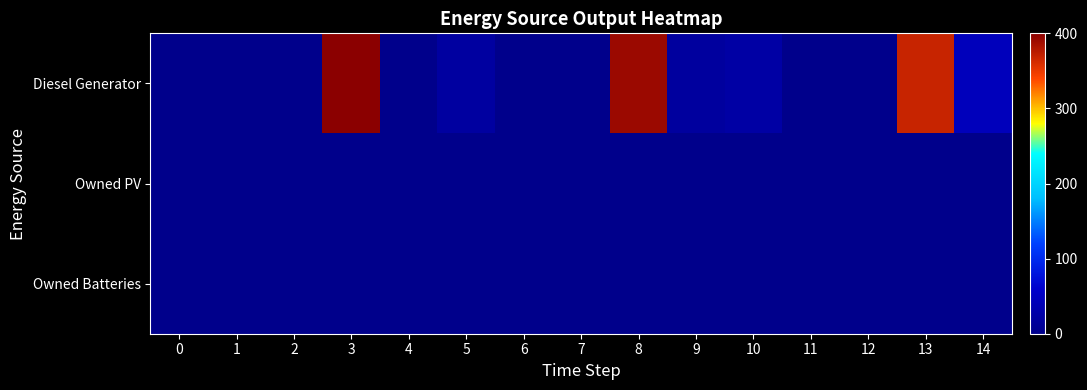

Reading left to right, list all the values displayed in this chart.

Diesel Generator: 0=0	1=0	2=0	3=400	4=0	5=20	6=0	7=0	8=391	9=18	10=24	11=0	12=0	13=368	14=44
Owned PV: 0=0	1=0	2=0	3=0	4=0	5=0	6=0	7=0	8=0	9=0	10=0	11=0	12=0	13=0	14=0
Owned Batteries: 0=0	1=0	2=0	3=0	4=0	5=0	6=0	7=0	8=0	9=0	10=0	11=0	12=0	13=0	14=0